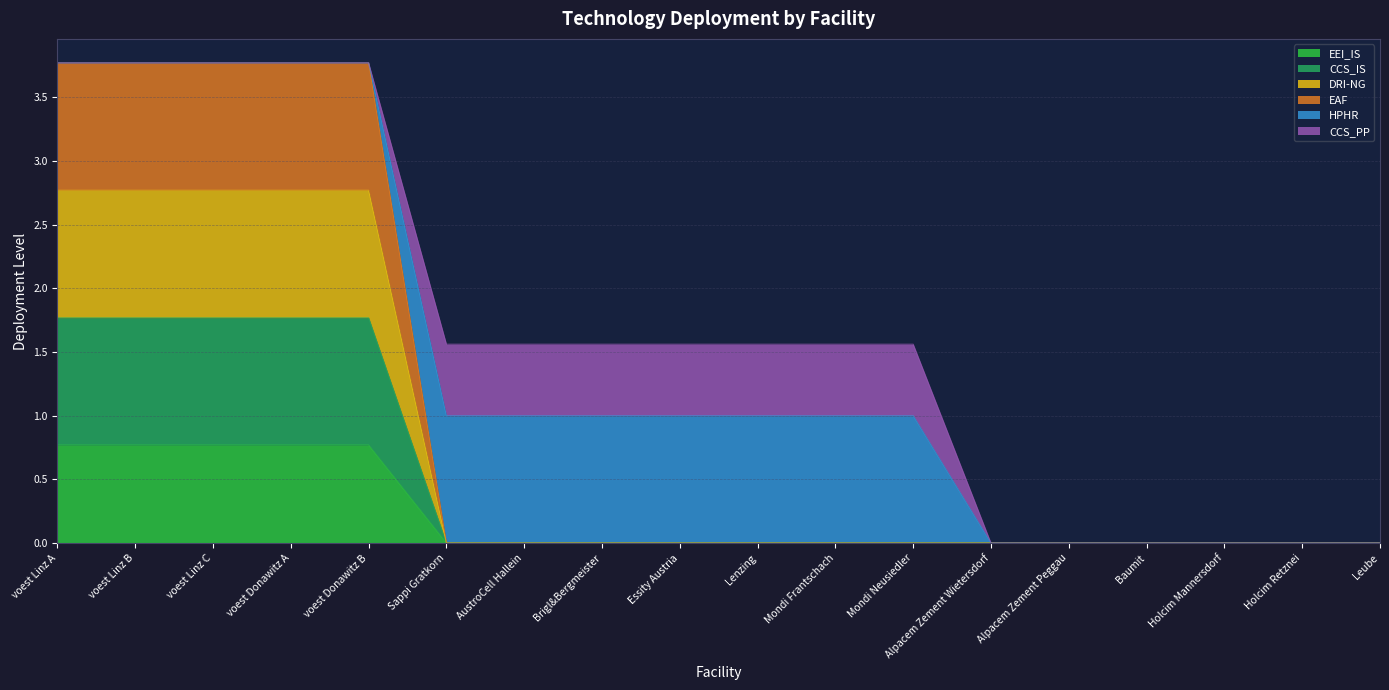

What is the label of the 8th point from the left?

Brigl&Bergmeister